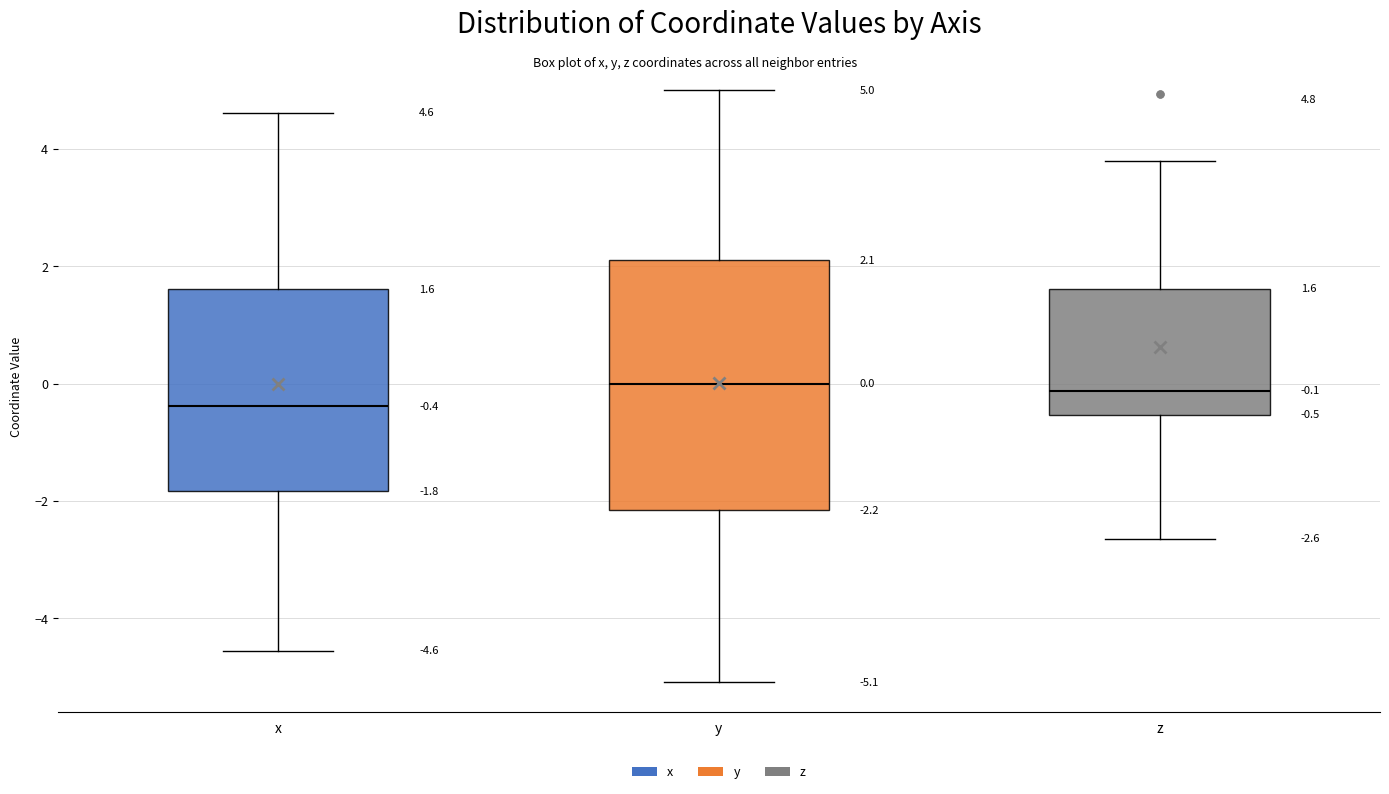

Which box is the tallest, from its lower edge to its upper edge?

y